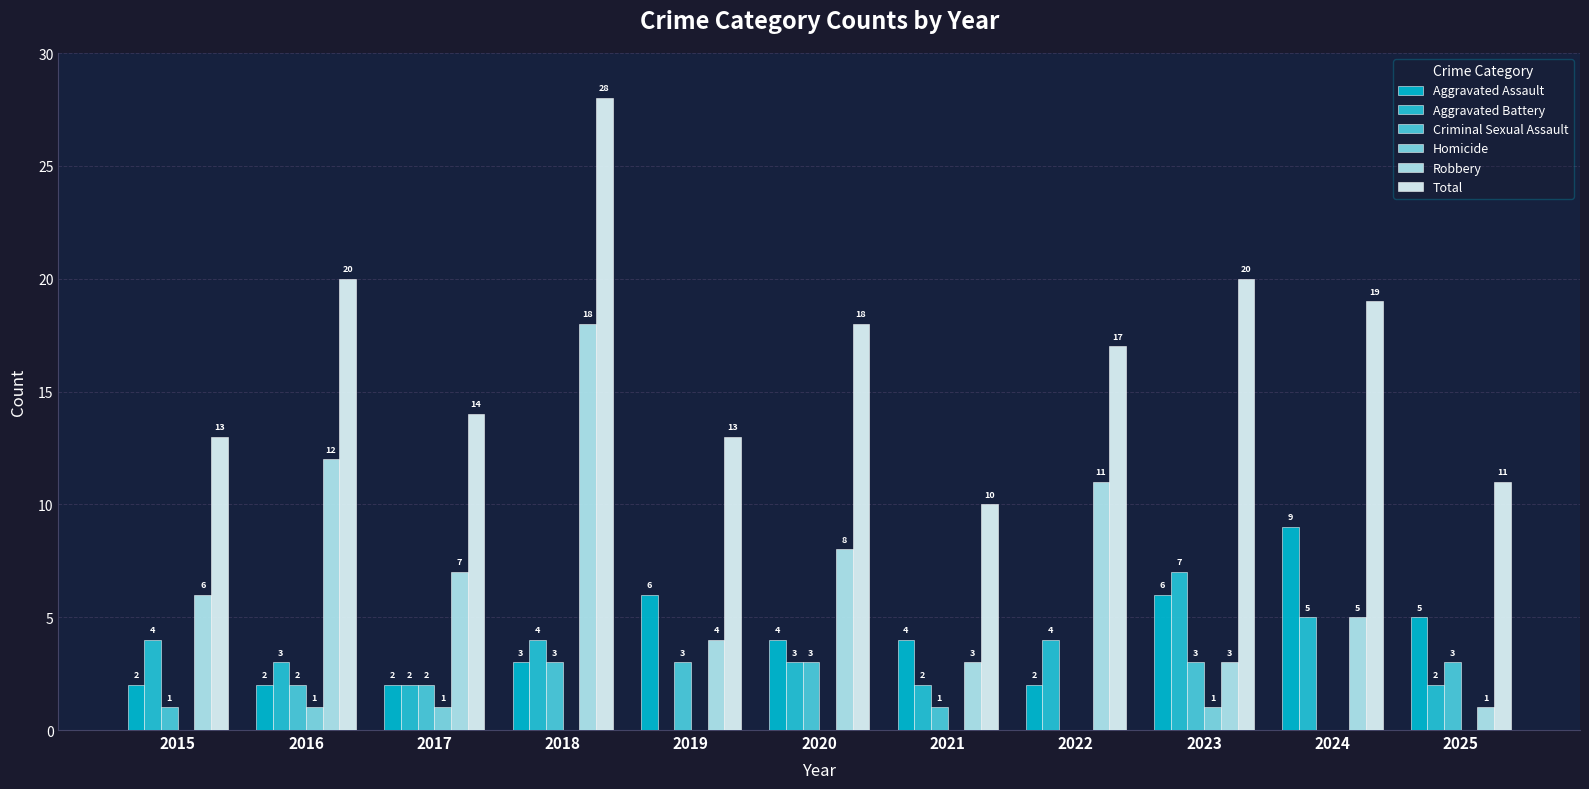

What is the total value across all series at 2018?

56